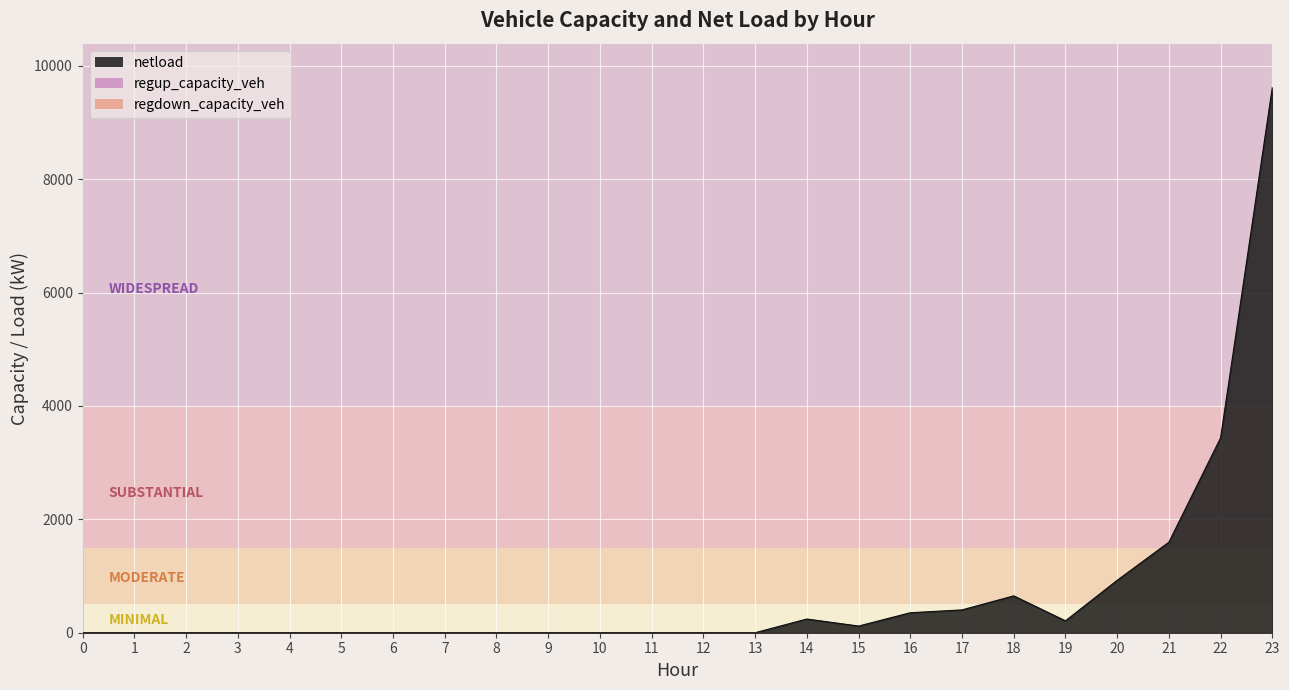

What is the difference between the highest and lowest values at 22?

3438.0